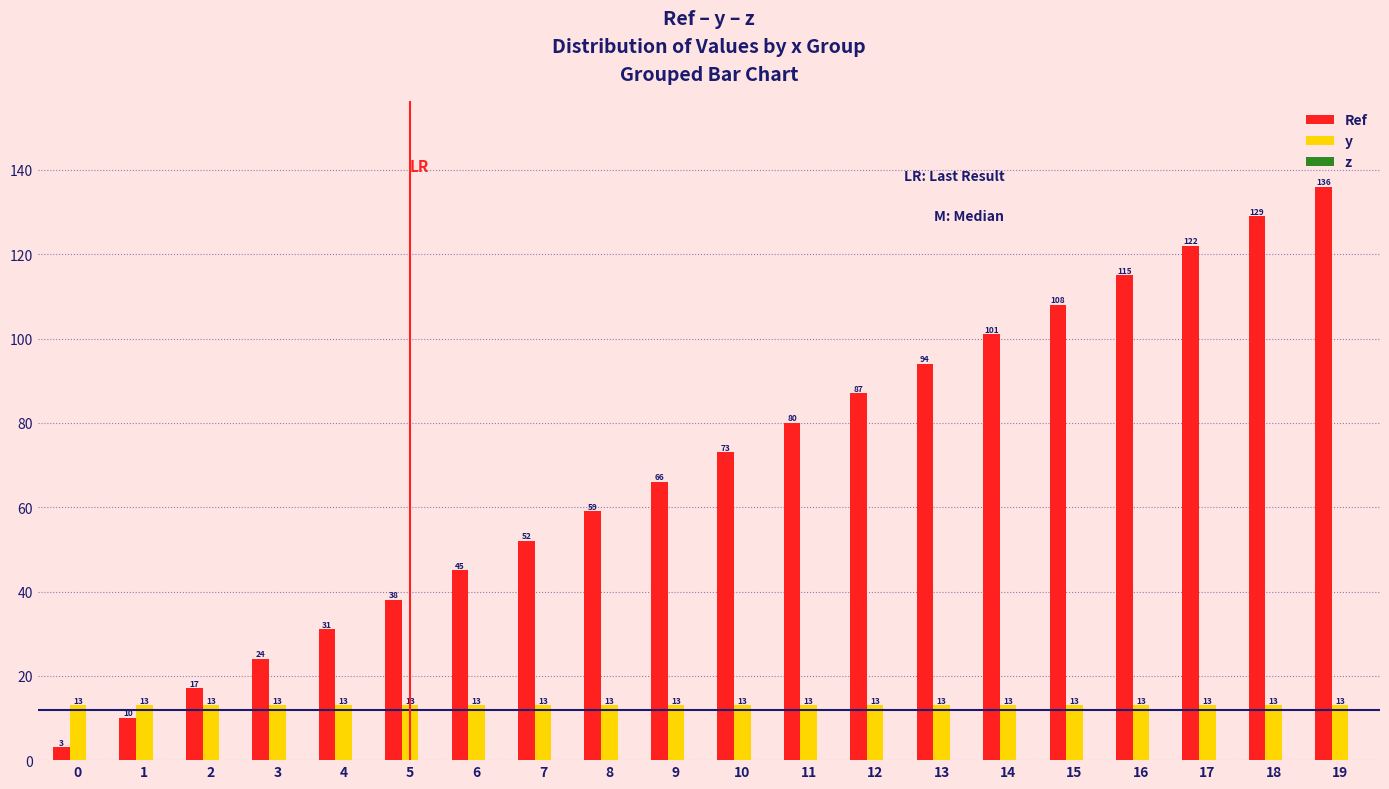

True or false: y has a value of 13 at 18.

True